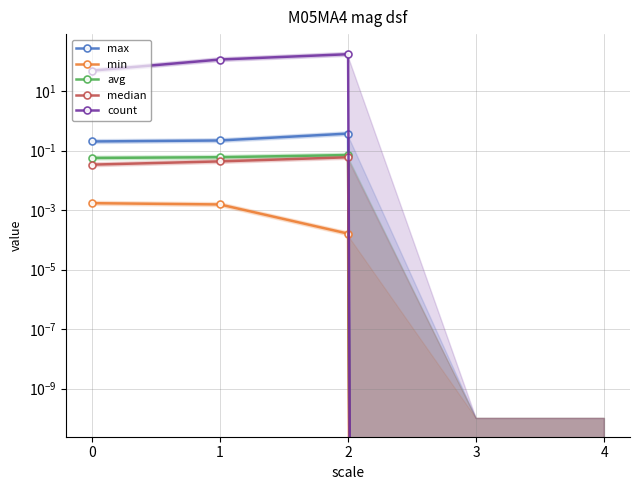

Where is the first local maximum for median?

2